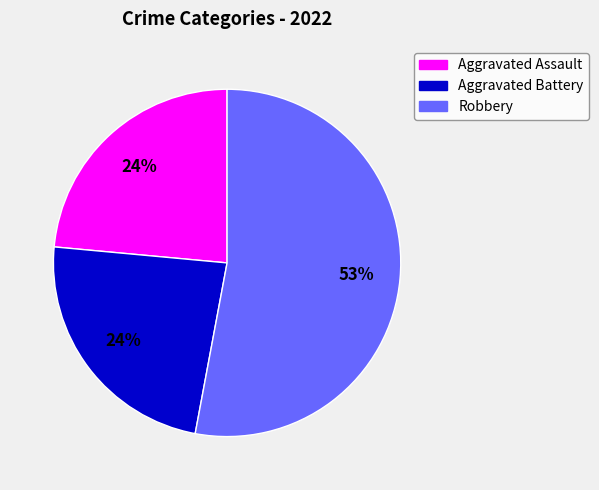

Does any single category account for the majority?

Yes